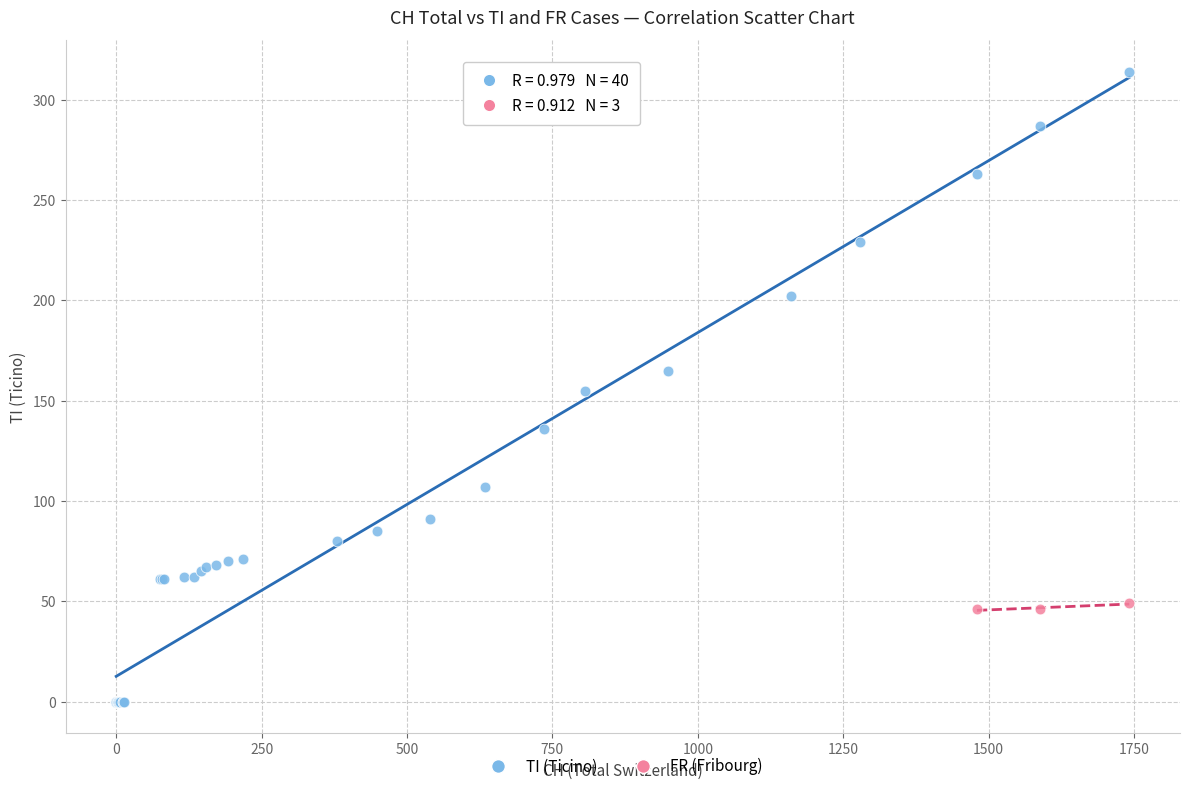

Which series has the widest spread of Y values?

TI (Ticino)